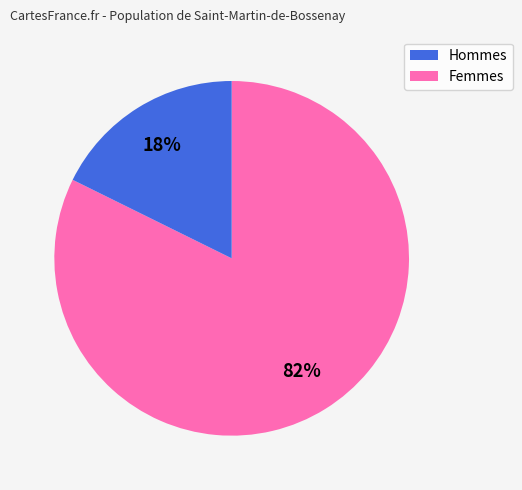

Between Hommes and Femmes, which is larger?

Hommes